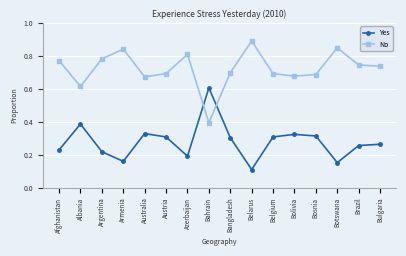

Rank the series by their maximum value, from highest to lowest.

No, Yes